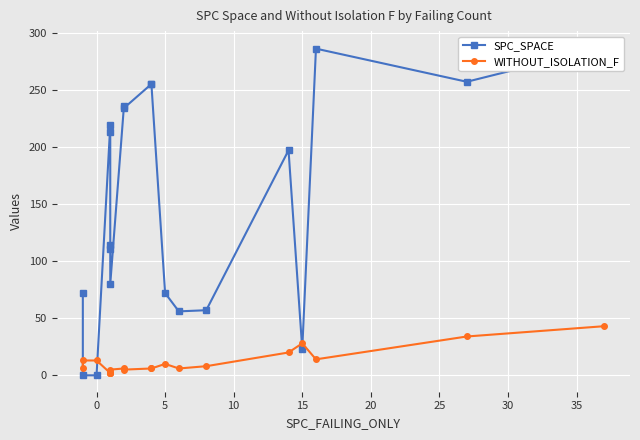

List the series in order of their peak value, highest first.

SPC_SPACE, WITHOUT_ISOLATION_F